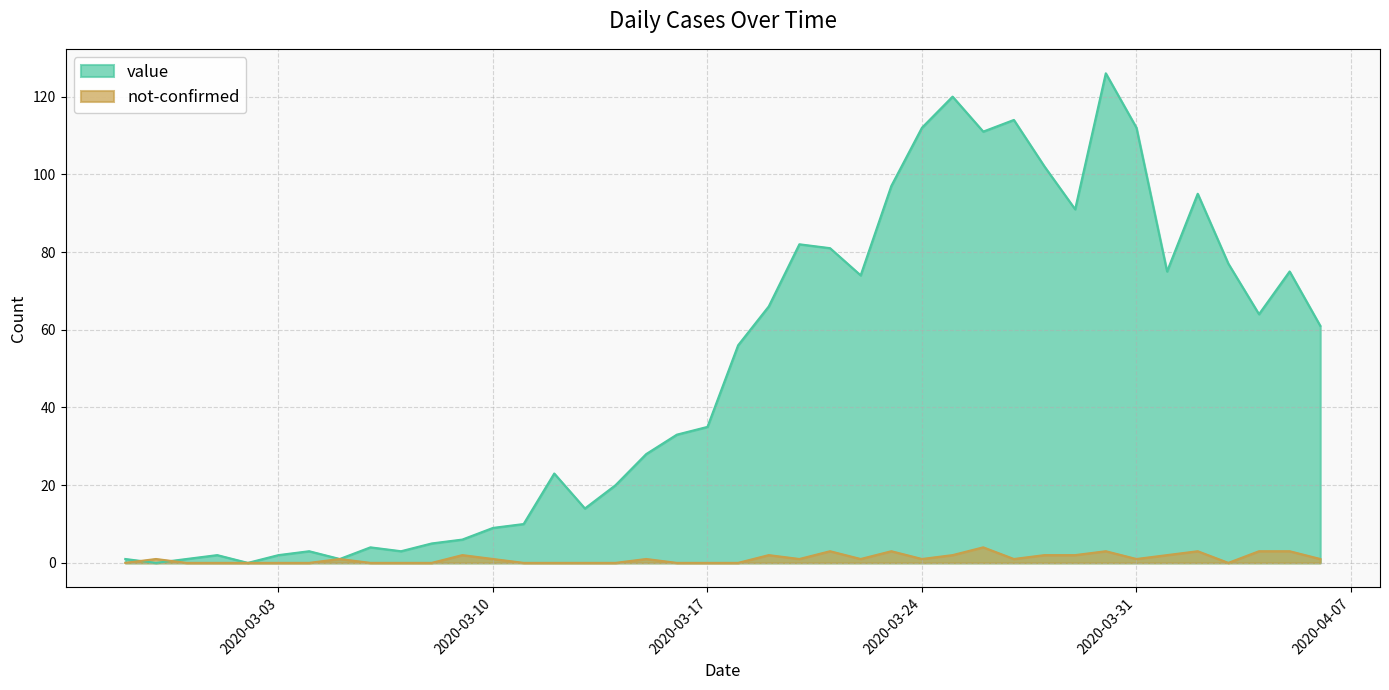

Is it true that value equals 112 at 2020-03-31?

True